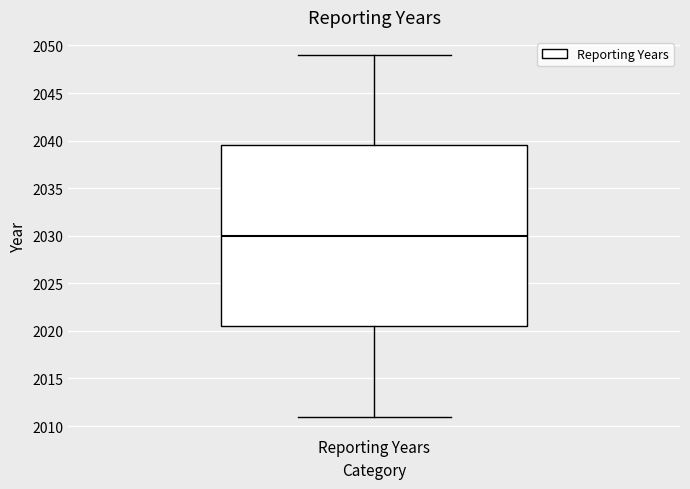

Read this box plot against the y-axis: the position of the median line, the range covered by the box, and the ends of both whiskers. The values are not printed on the chart, so give them approximately, as read against the axis.

median 2030.0, box 2020.5 to 2039.5, whiskers 2011.0 to 2049.0